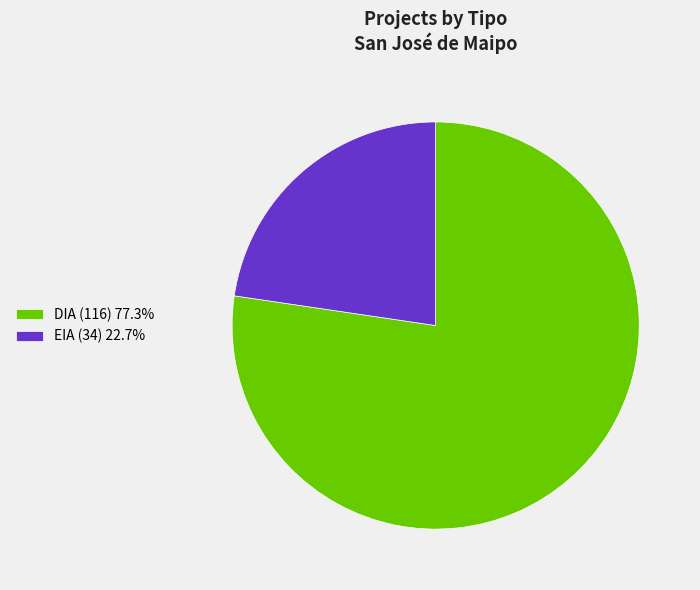

Which category has the smallest portion of the pie?

EIA